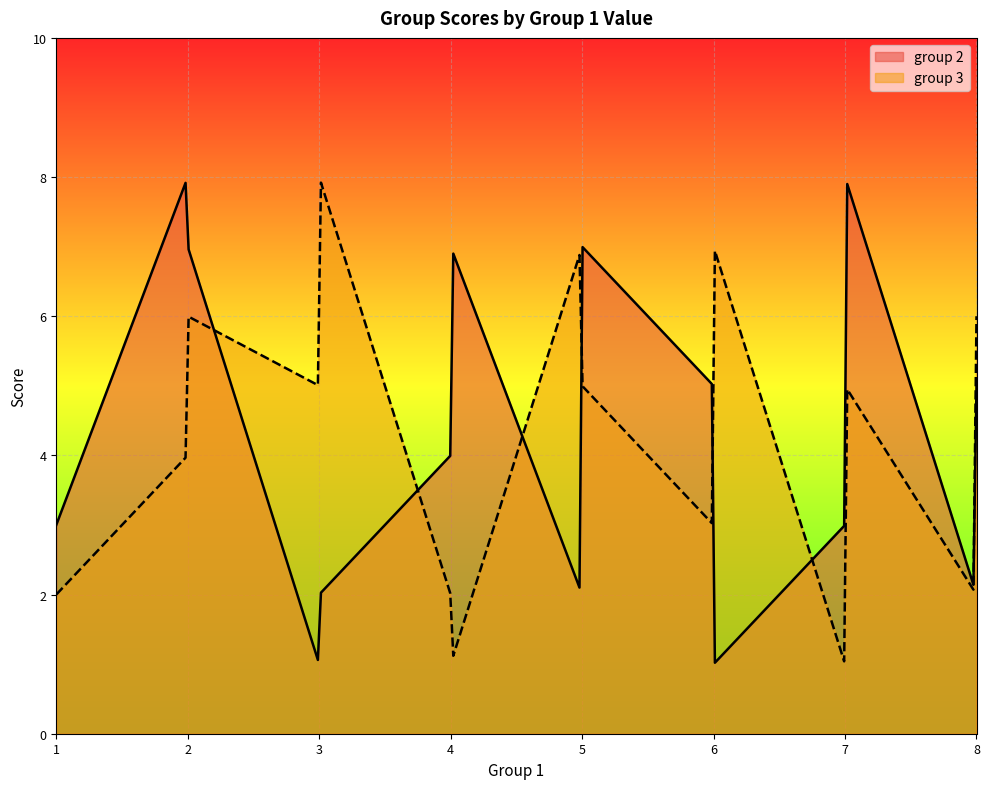

What is the minimum value for group 2?

1.0